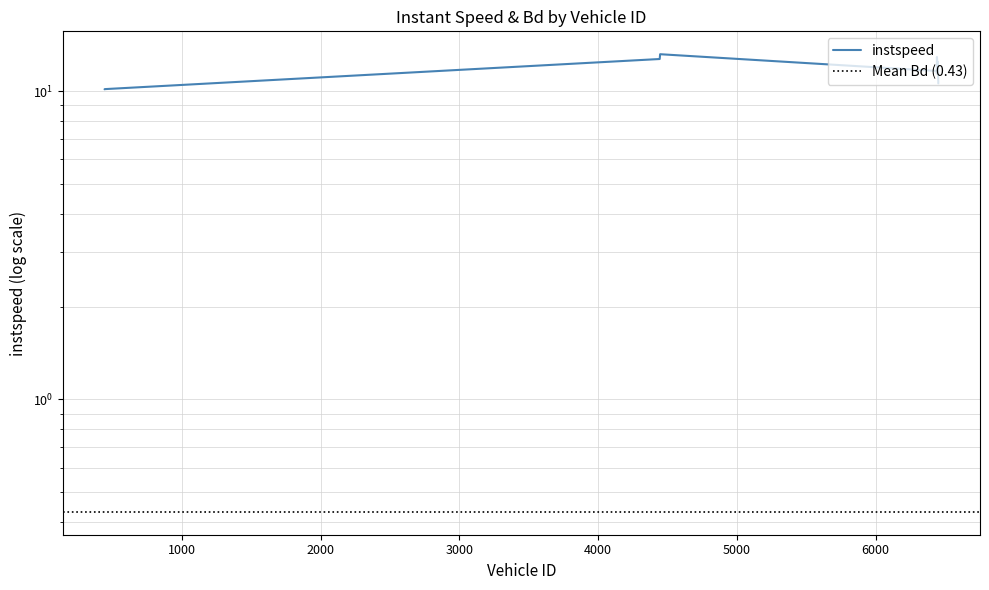

What is the greatest value displayed?

13.2